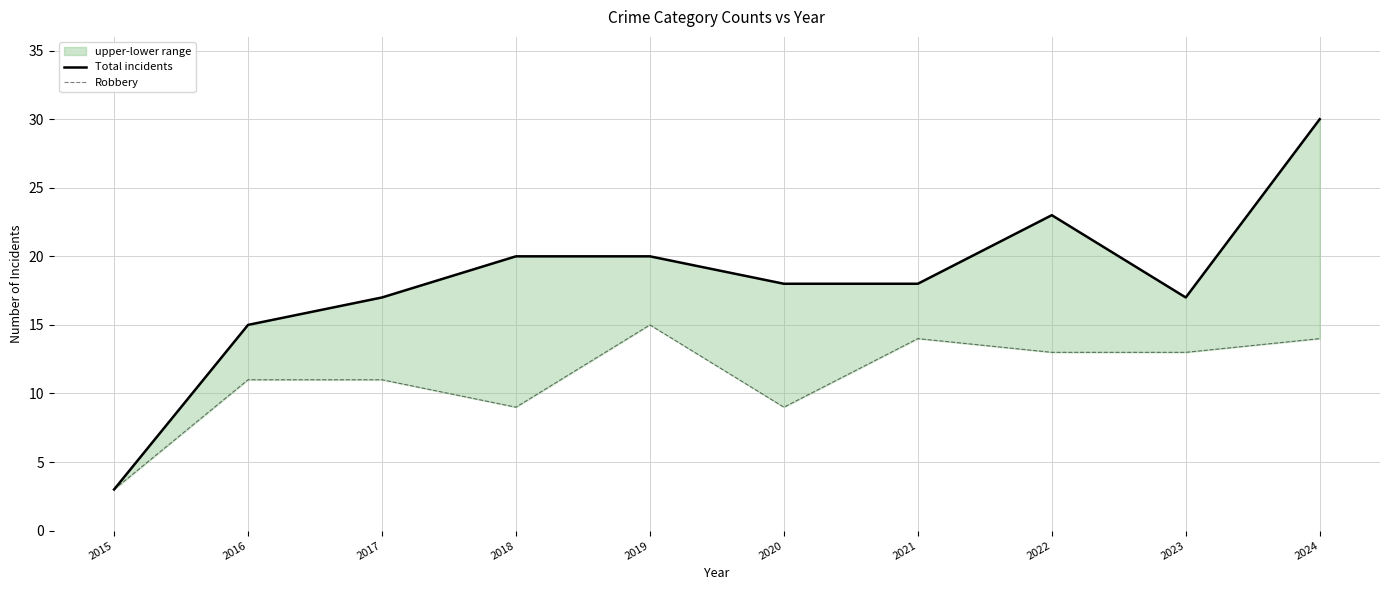

What is the total value across all series at 2016?

26